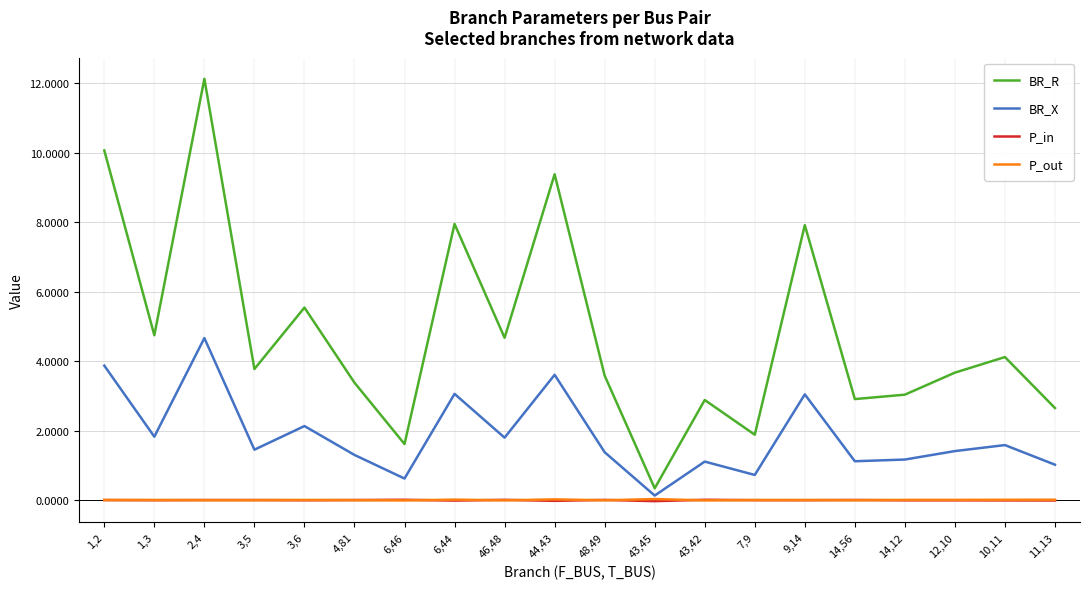

At which label does BR_X reach its peak?

2,4